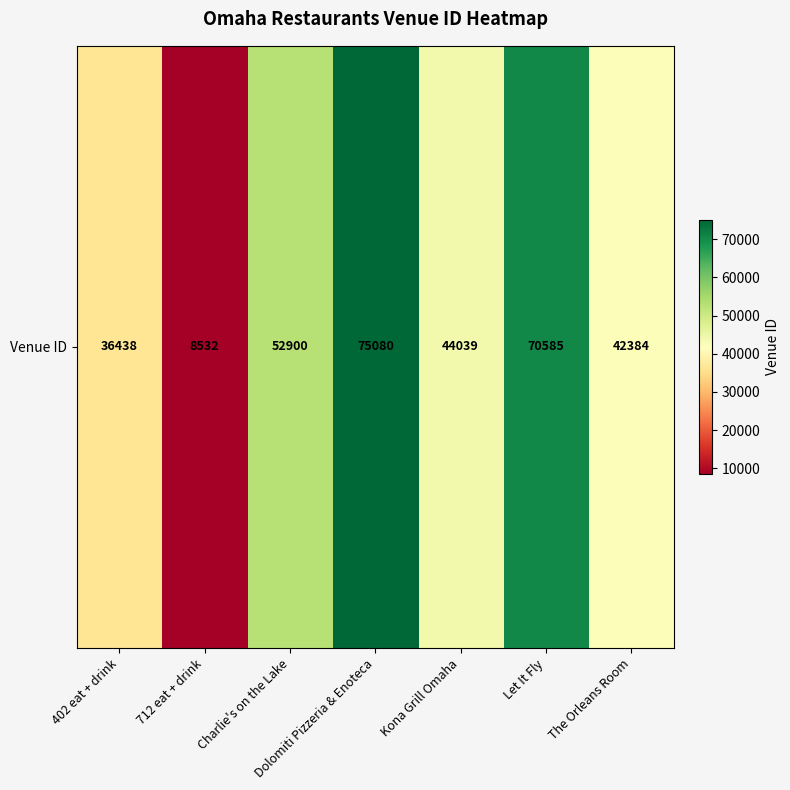

The chart shows a value of 42384 at The Orleans Room. True or false?

True